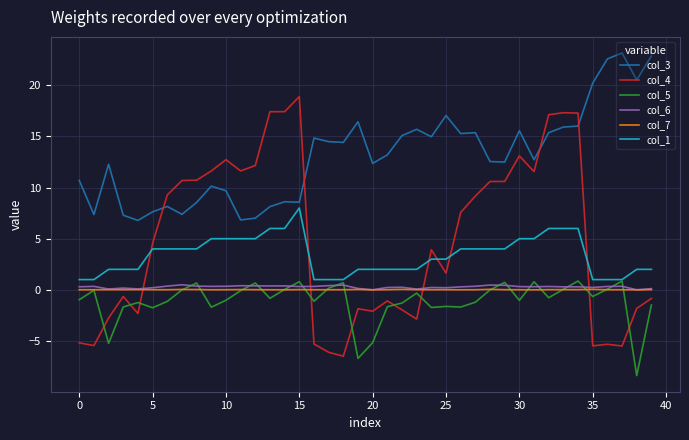

Which series has the largest range (max minus min)?

col_4